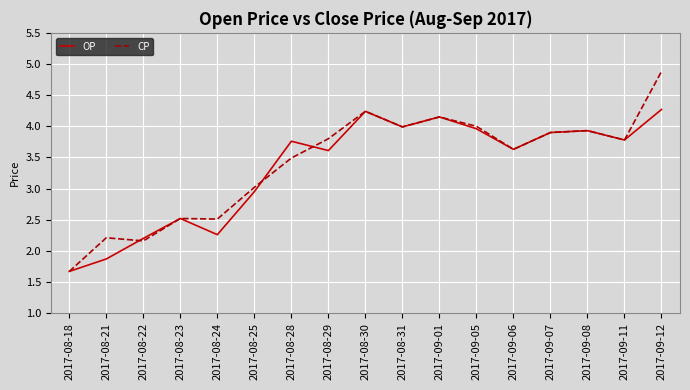

Between 2017-09-11 and 2017-09-12, which series saw the biggest shift?

CP